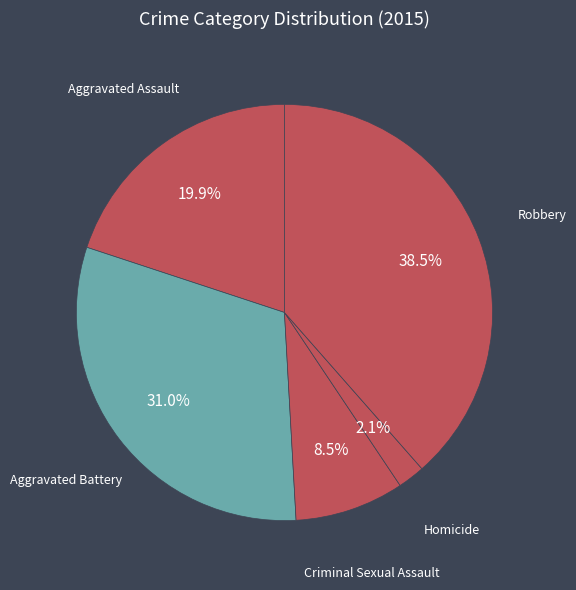

How much of the chart is everything except Criminal Sexual Assault?

91.5%